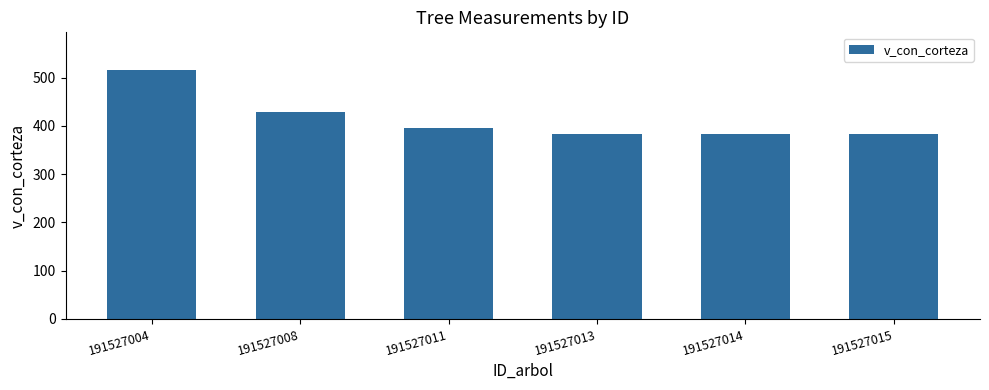

What is the difference between the maximum and second lowest values?

133.4